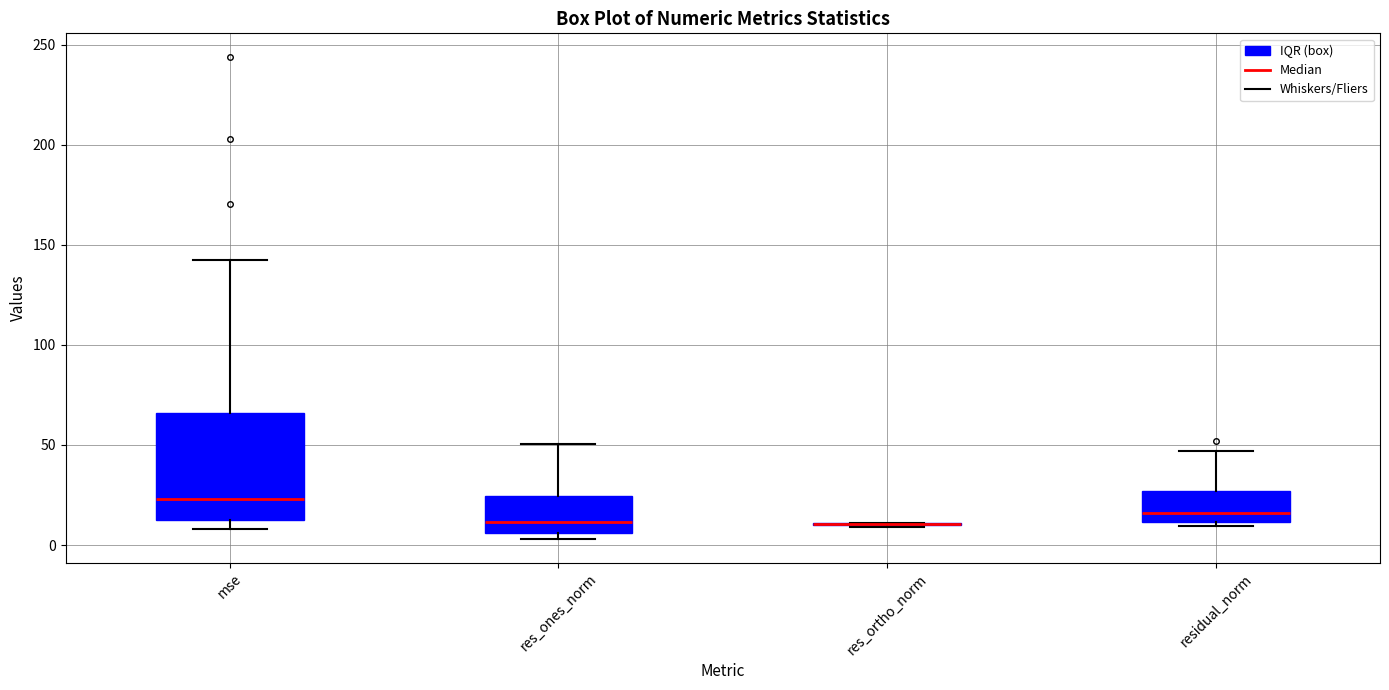

Reading left to right, read every box against the y-axis: the position of its median line, the range the box covers, and the ends of its whiskers. The values are not printed on the chart, so give them approximately, as read against the axis.

mse: median 25, box 10 to 65, whiskers 10 (just below the box's lower edge) to 145
res_ones_norm: median 10, box 5 to 25, whiskers 5 (just below the box's lower edge) to 50
res_ortho_norm: box collapsed to a line at 10, whiskers 10 to 10
residual_norm: median 15, box 10 to 25, whiskers 10 (just below the box's lower edge) to 45